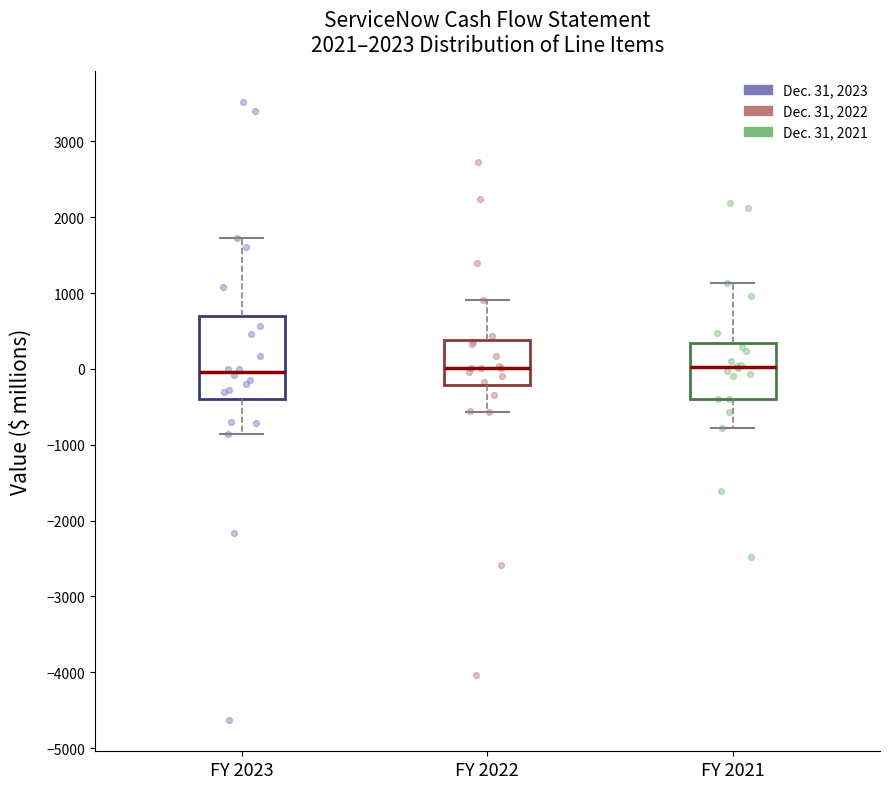

Comparing the boxes themselves (not the whiskers), which one is the tallest?

FY 2023